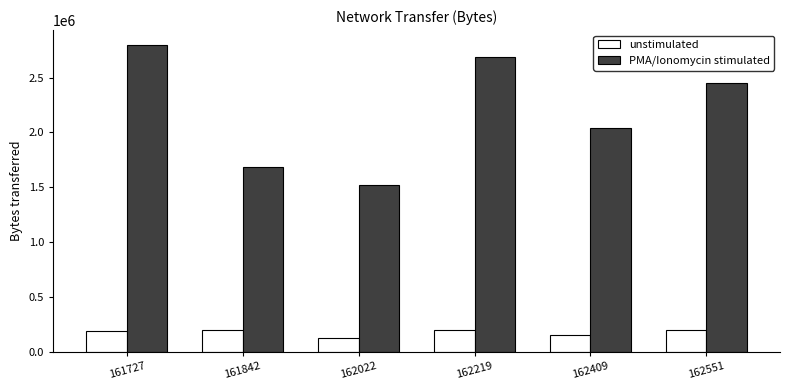

True or false: unstimulated has a value of 128034 at 162022.

True